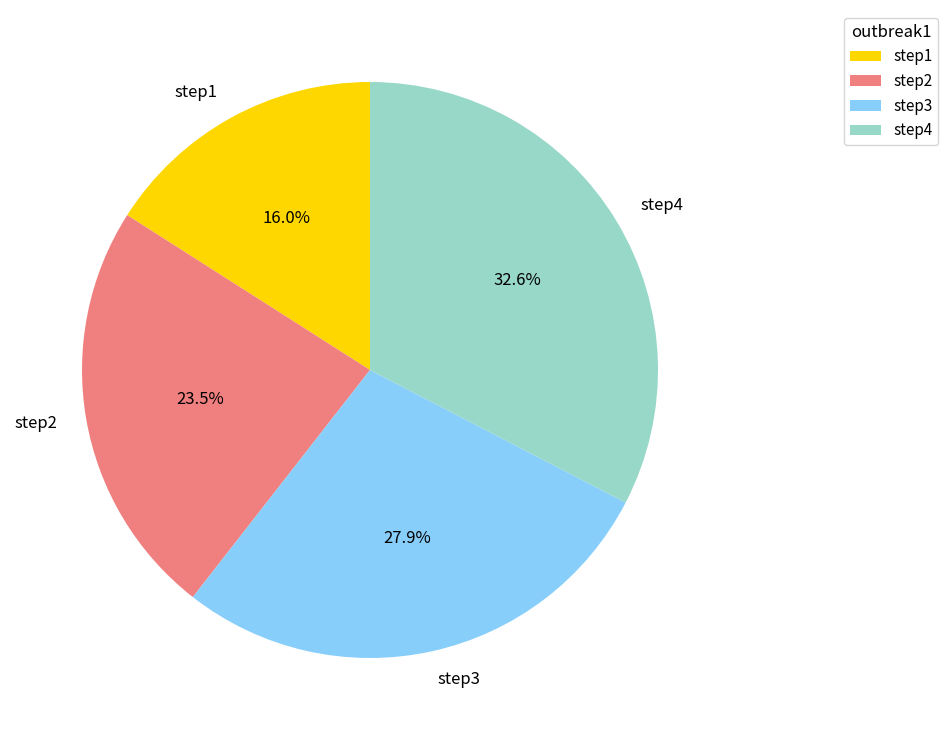

Between step1 and step4, which is larger?

step4